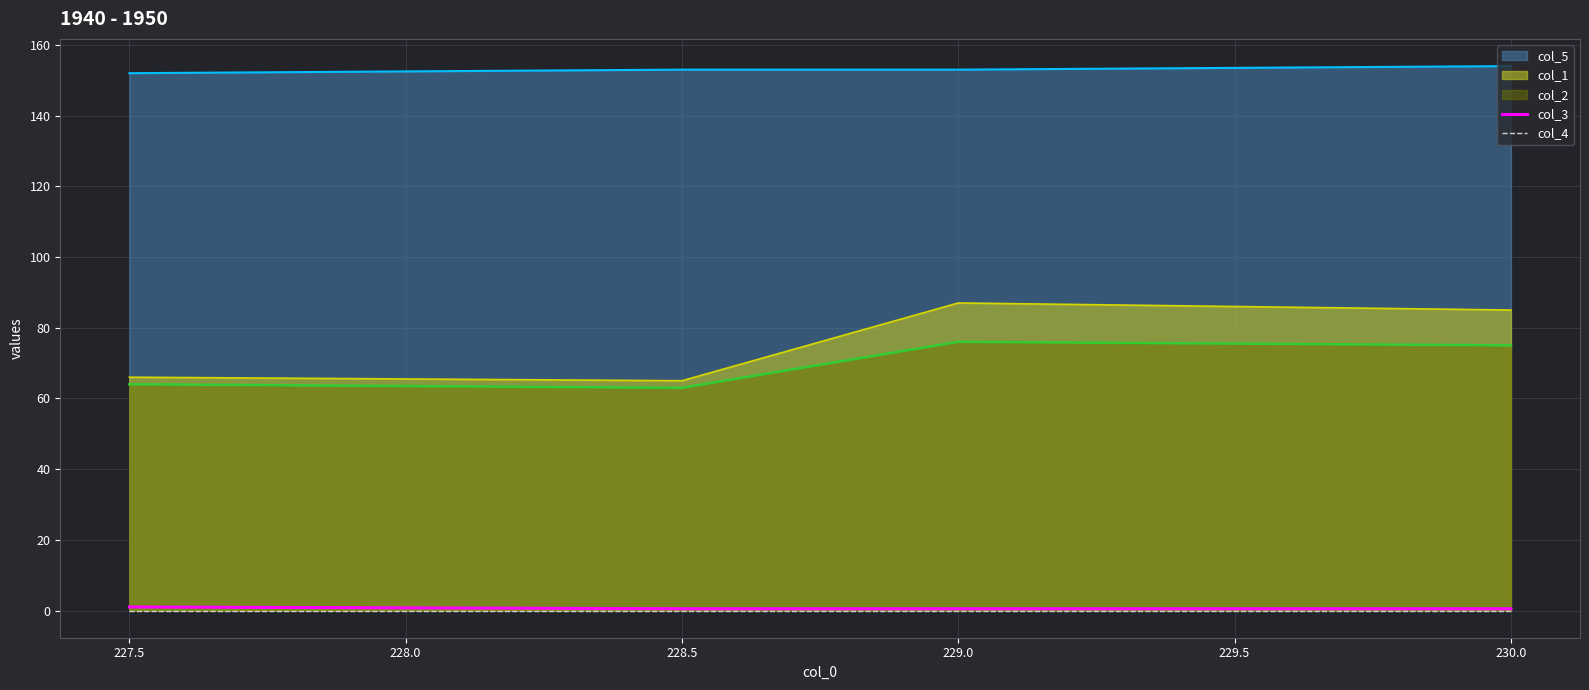

The col_1 series shows 65.0 at 228.5. True or false?

True